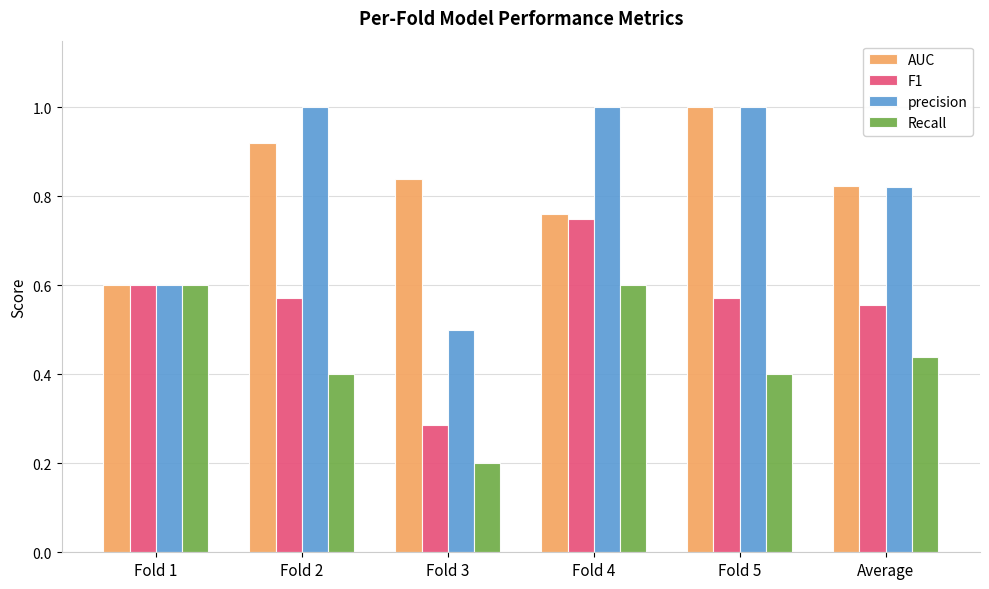

What is the minimum value for Recall?

0.2